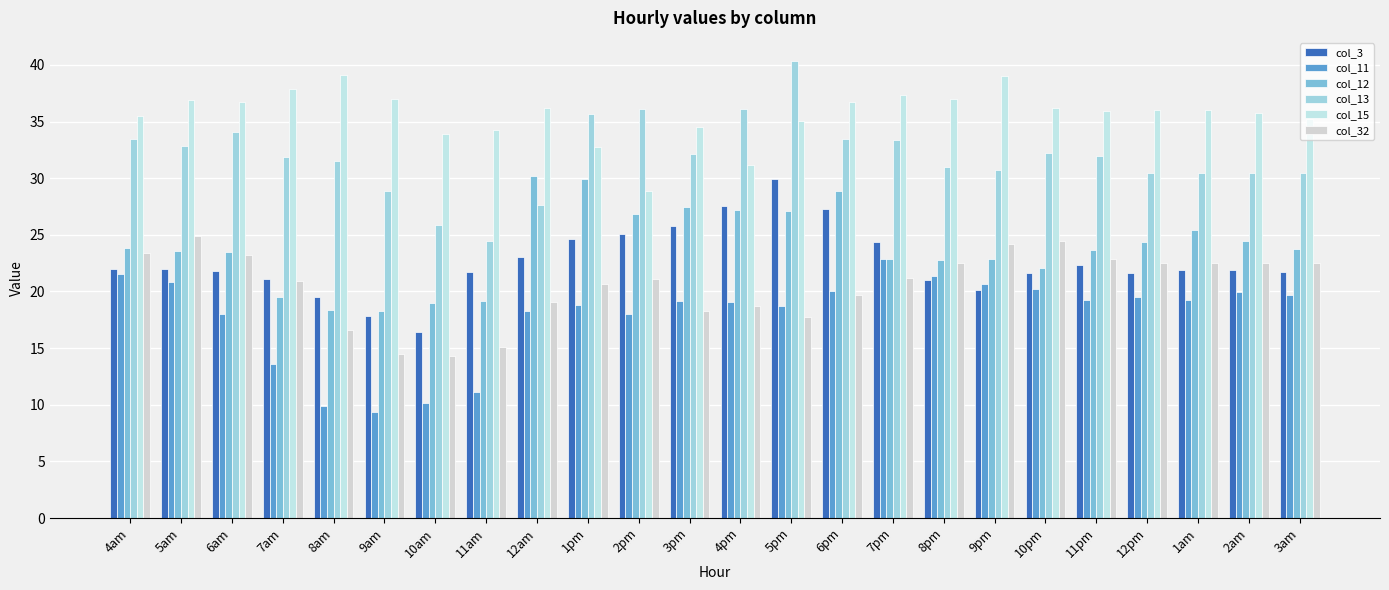

Is the value of col_32 at 6am greater than the value of col_12 at 11pm?

No